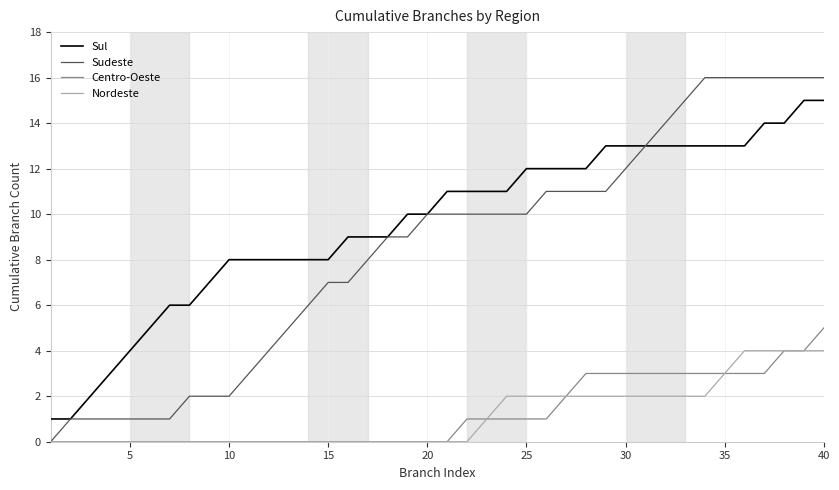

Which series has the largest total across all categories?

Sul